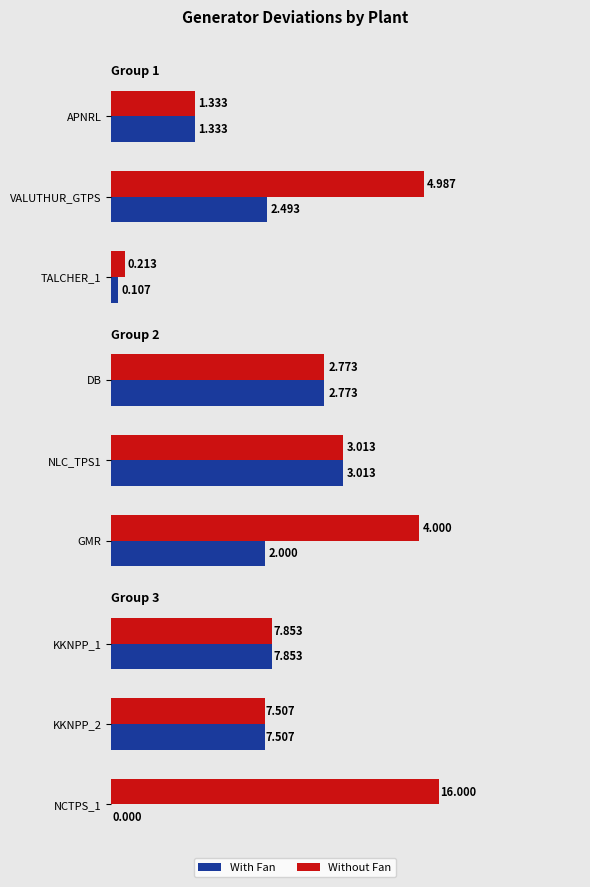

Is it true that Without Fan equals 3.2 at KKNPP_1?

False